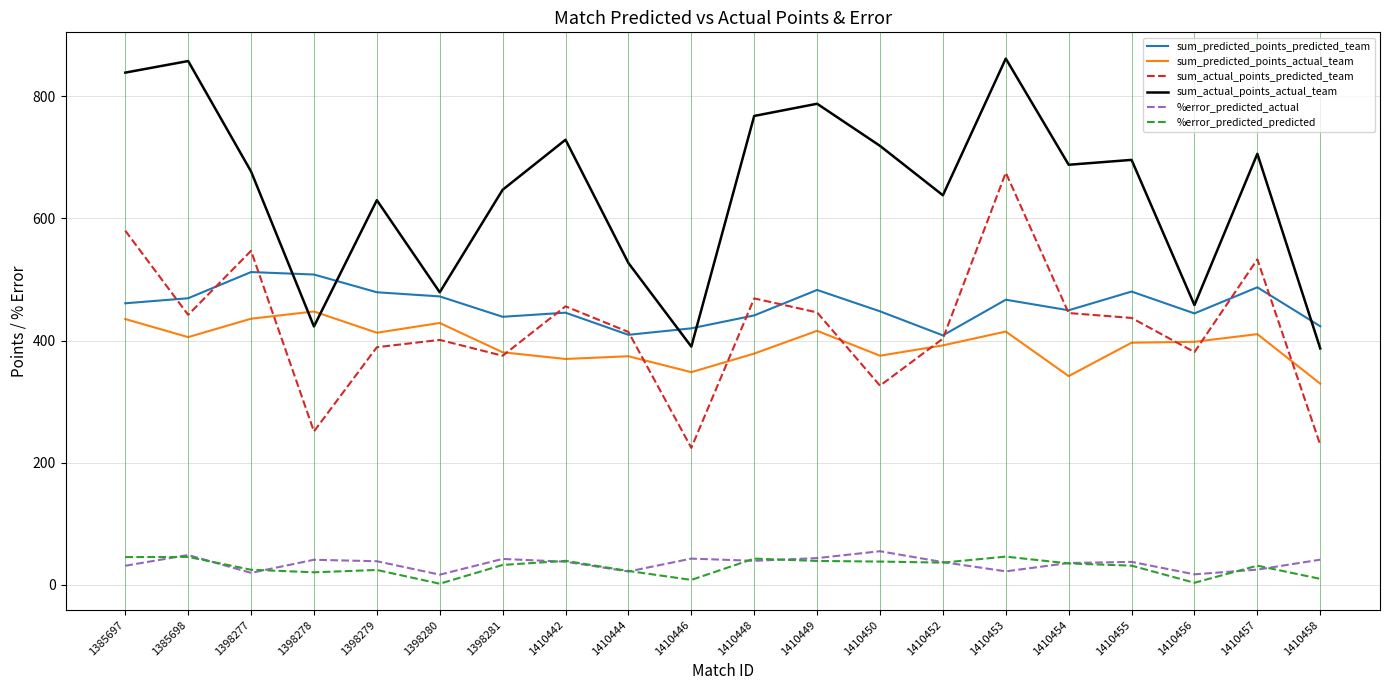

Is the value of sum_actual_points_predicted_team at 1410450 greater than the value of %error_predicted_actual at 1398278?

Yes